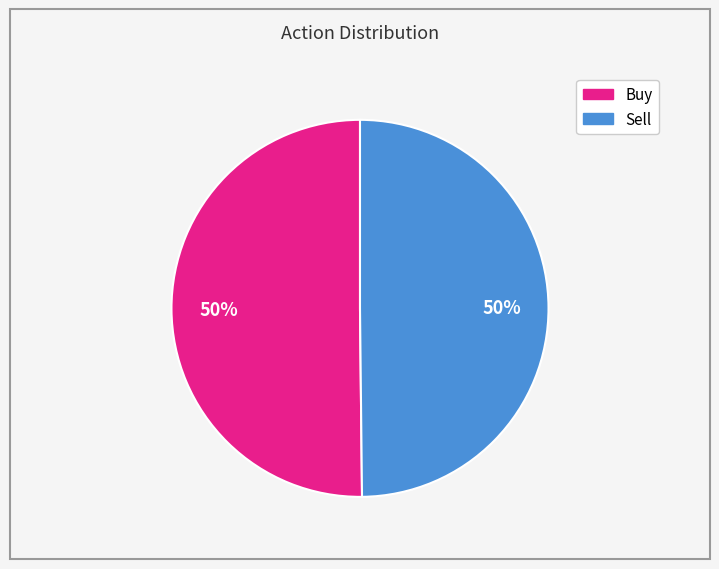

To the nearest percent, what is the combined percentage of Sell and Buy?

100%